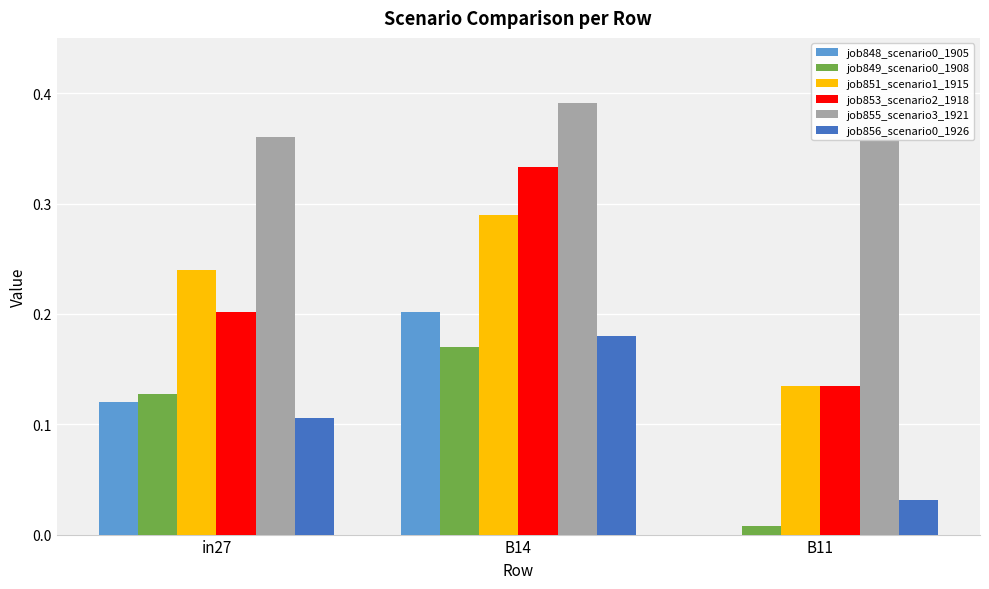

Rank the series by their maximum value, from lowest to highest.

job849_scenario0_1908, job856_scenario0_1926, job848_scenario0_1905, job851_scenario1_1915, job853_scenario2_1918, job855_scenario3_1921